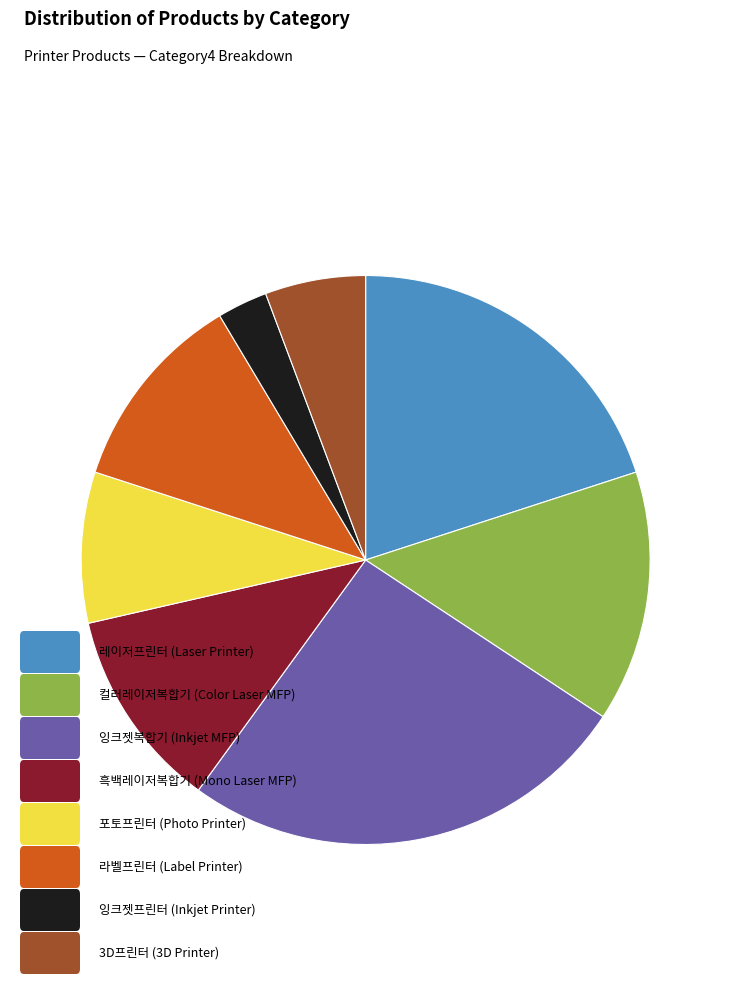

Is there a majority slice in this chart?

No